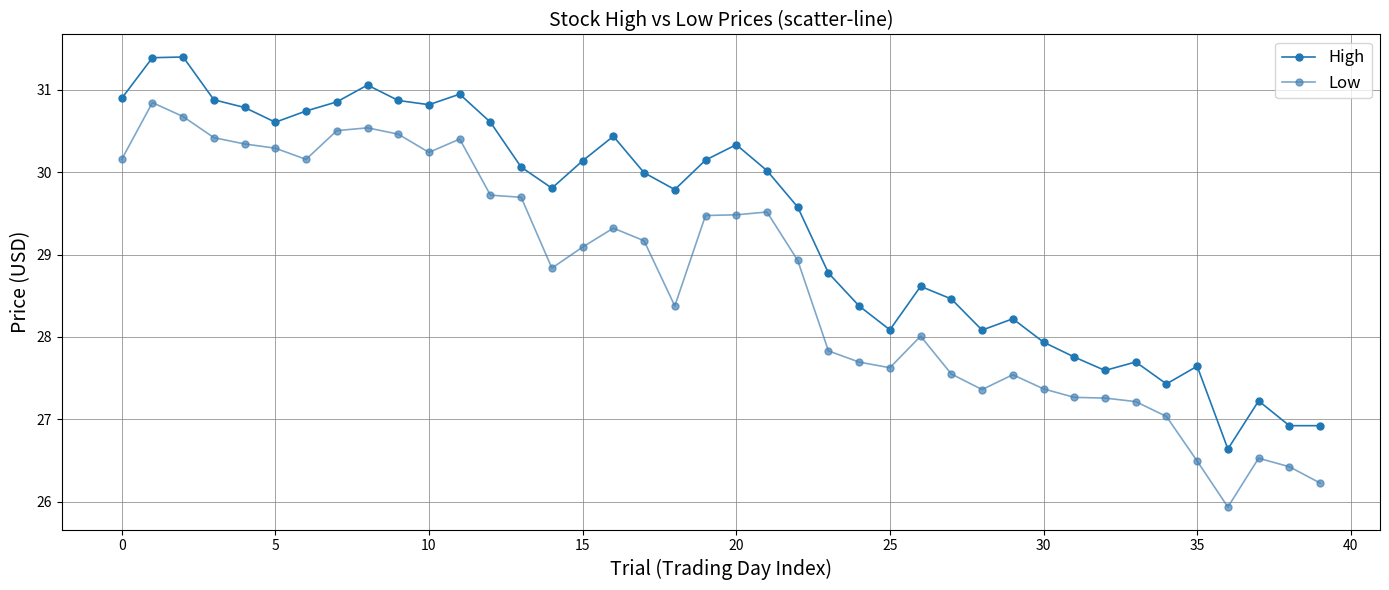

What are all the series names shown in the legend?

High, Low